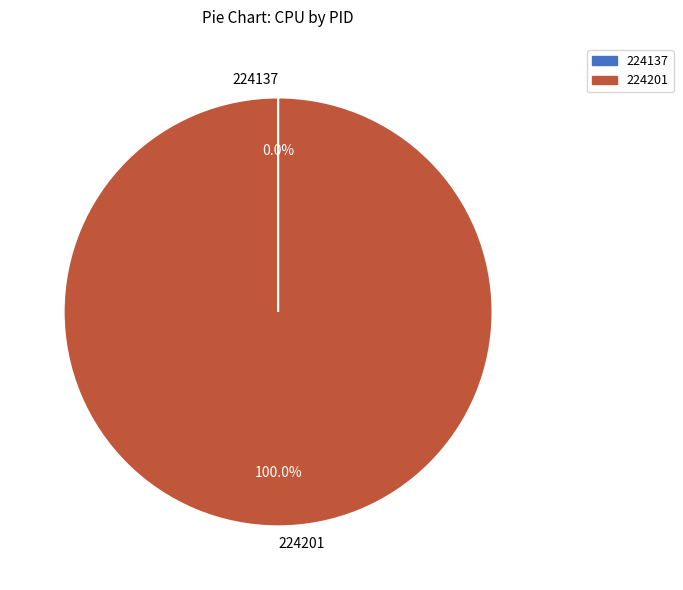

Is there any slice that represents more than half of the pie?

Yes